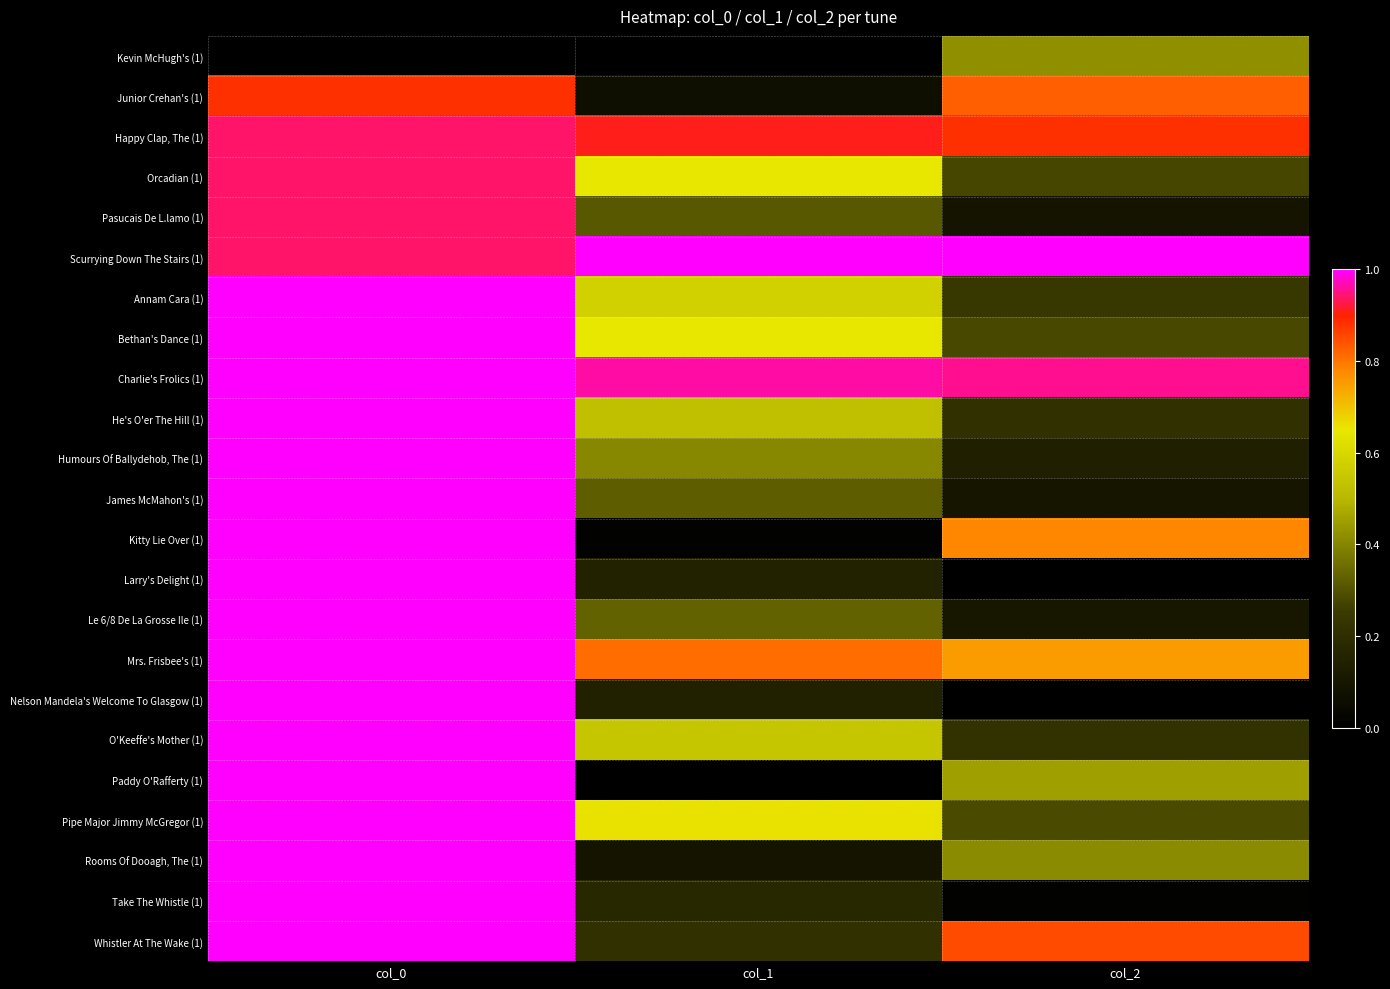

Reading right to left, extract all data points from this chart.

Kevin McHugh's (1): col_2=0.4	col_1=0.0	col_0=0.0
Junior Crehan's (1): col_2=0.8	col_1=0.1	col_0=0.9
Happy Clap, The (1): col_2=0.9	col_1=0.9	col_0=0.9
Orcadian (1): col_2=0.3	col_1=0.6	col_0=0.9
Pasucais De L.lamo (1): col_2=0.1	col_1=0.3	col_0=0.9
Scurrying Down The Stairs (1): col_2=1.0	col_1=1.0	col_0=0.9
Annam Cara (1): col_2=0.2	col_1=0.6	col_0=1.0
Bethan's Dance (1): col_2=0.3	col_1=0.7	col_0=1.0
Charlie's Frolics (1): col_2=1.0	col_1=1.0	col_0=1.0
He's O'er The Hill (1): col_2=0.2	col_1=0.5	col_0=1.0
Humours Of Ballydehob, The (1): col_2=0.1	col_1=0.4	col_0=1.0
James McMahon's (1): col_2=0.1	col_1=0.3	col_0=1.0
Kitty Lie Over (1): col_2=0.8	col_1=0.0	col_0=1.0
Larry's Delight (1): col_2=0.0	col_1=0.1	col_0=1.0
Le 6/8 De La Grosse Ile (1): col_2=0.1	col_1=0.3	col_0=1.0
Mrs. Frisbee's (1): col_2=0.8	col_1=0.8	col_0=1.0
Nelson Mandela's Welcome To Glasgow (1): col_2=0.0	col_1=0.1	col_0=1.0
O'Keeffe's Mother (1): col_2=0.2	col_1=0.5	col_0=1.0
Paddy O'Rafferty (1): col_2=0.5	col_1=0.0	col_0=1.0
Pipe Major Jimmy McGregor (1): col_2=0.3	col_1=0.7	col_0=1.0
Rooms Of Dooagh, The (1): col_2=0.4	col_1=0.1	col_0=1.0
Take The Whistle (1): col_2=0.0	col_1=0.2	col_0=1.0
Whistler At The Wake (1): col_2=0.9	col_1=0.2	col_0=1.0